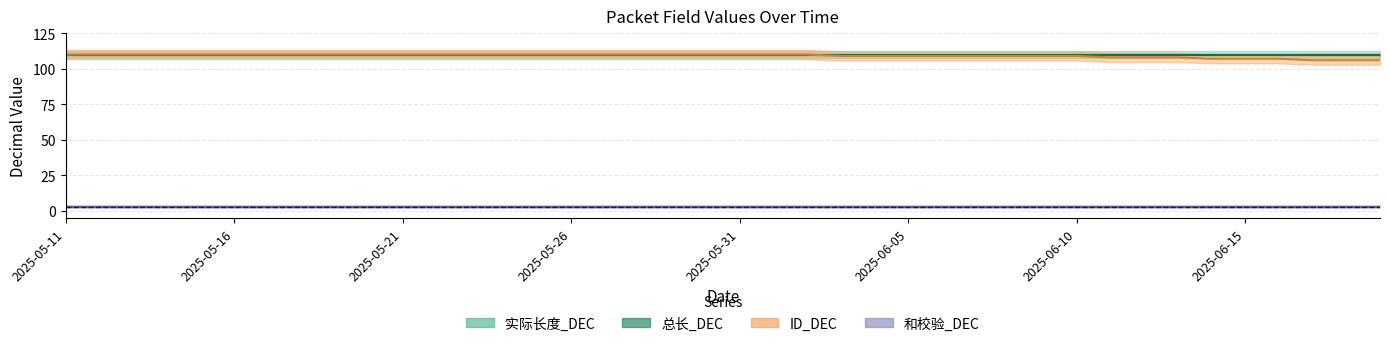

What position from the left is 2025-06-05?

26